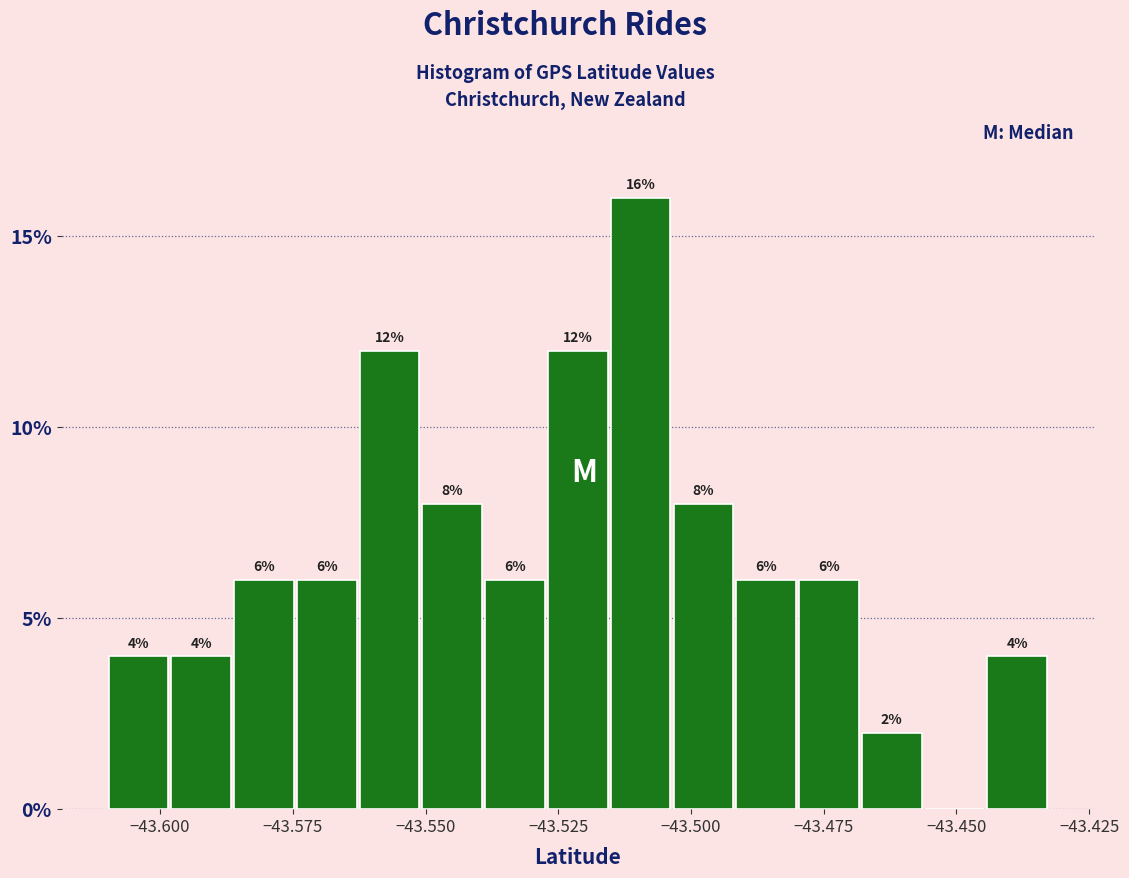

Around what value on the x-axis is the tallest bar? Give the approximate position of its centre, as read against the axis.

-43.510